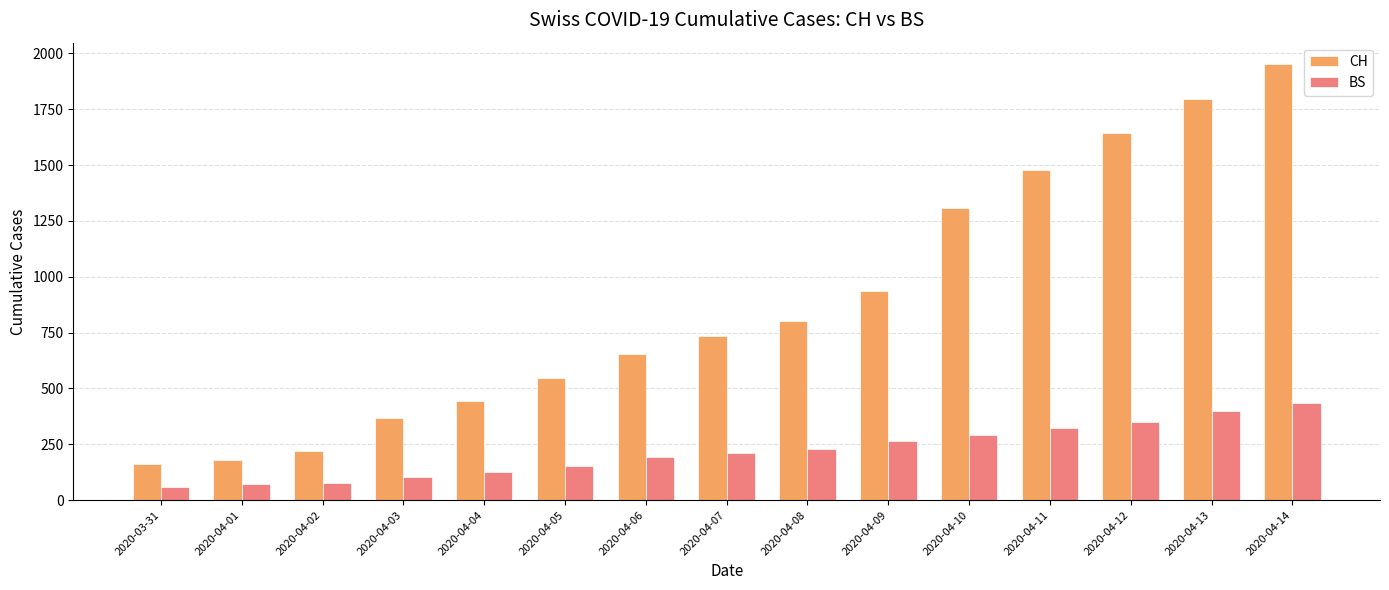

List the series in order of their overall mean, highest first.

CH, BS